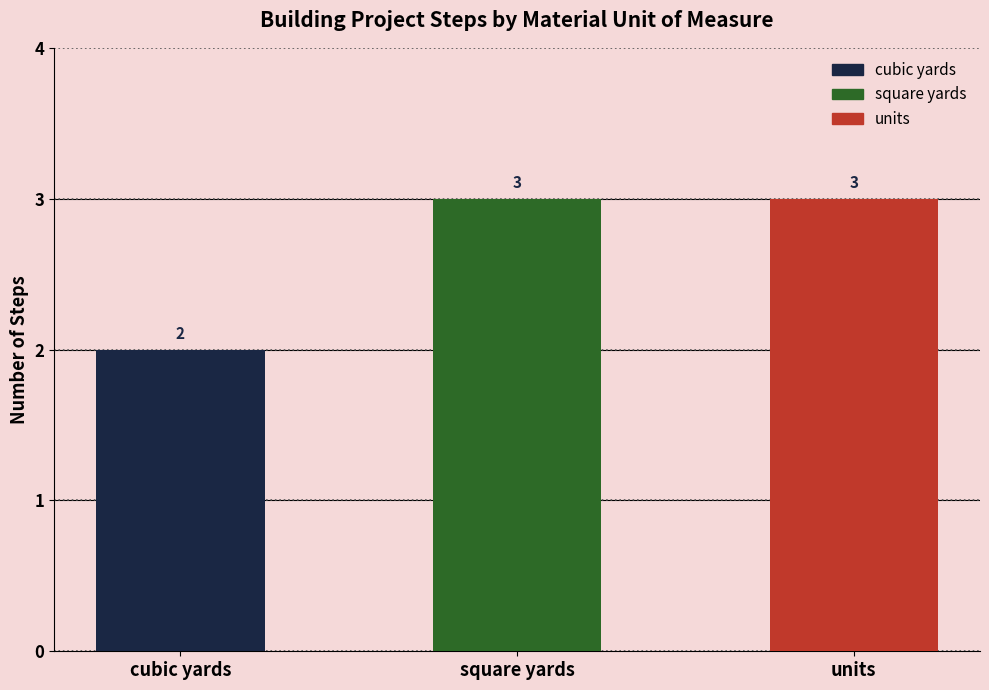

Count the number of categories in the chart.

3